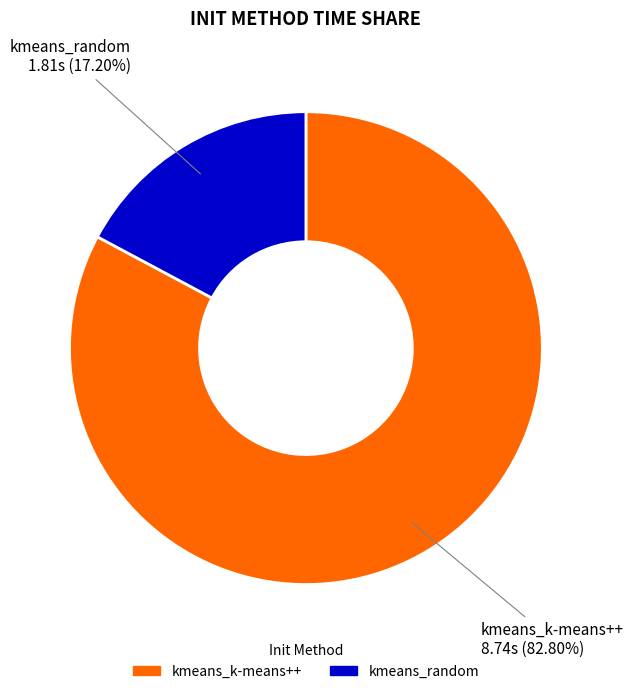

To the nearest percent, what percentage of the pie is kmeans_k-means++?

83%